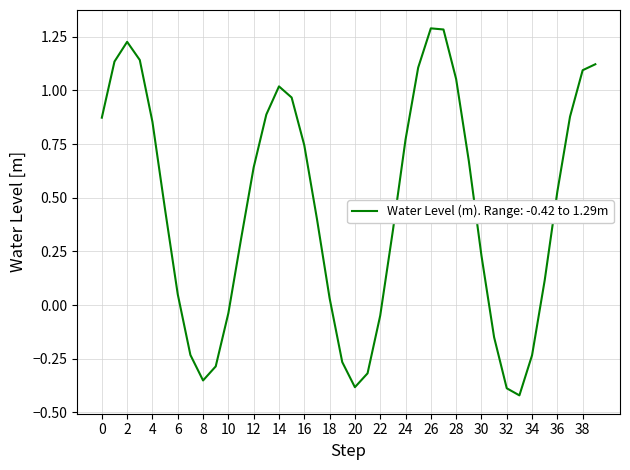

What is the maximum value shown in the chart?

1.3